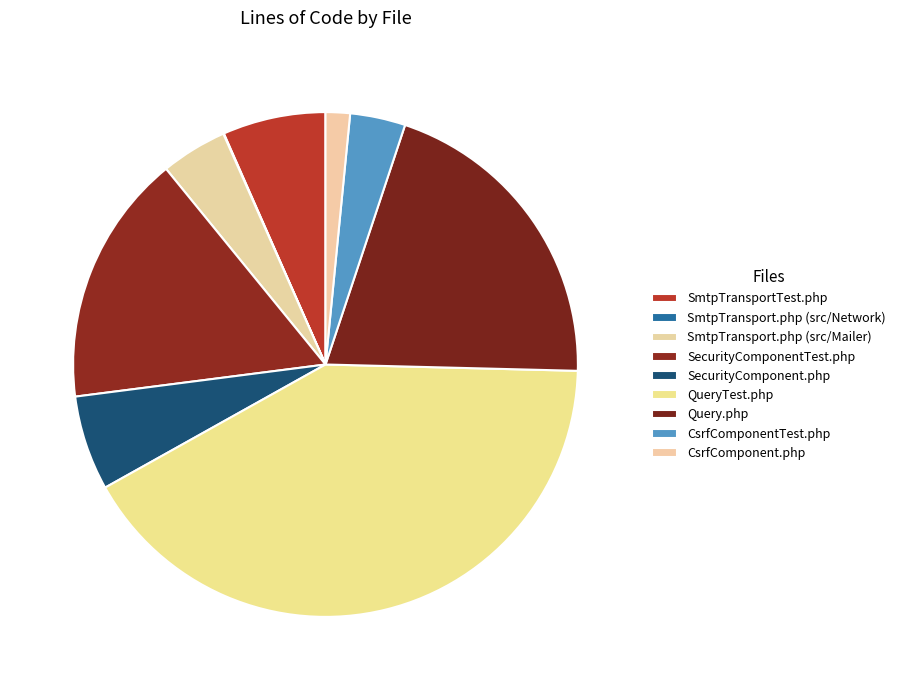

What percentage is NOT represented by SmtpTransport.php (src/Mailer)?

95.8%